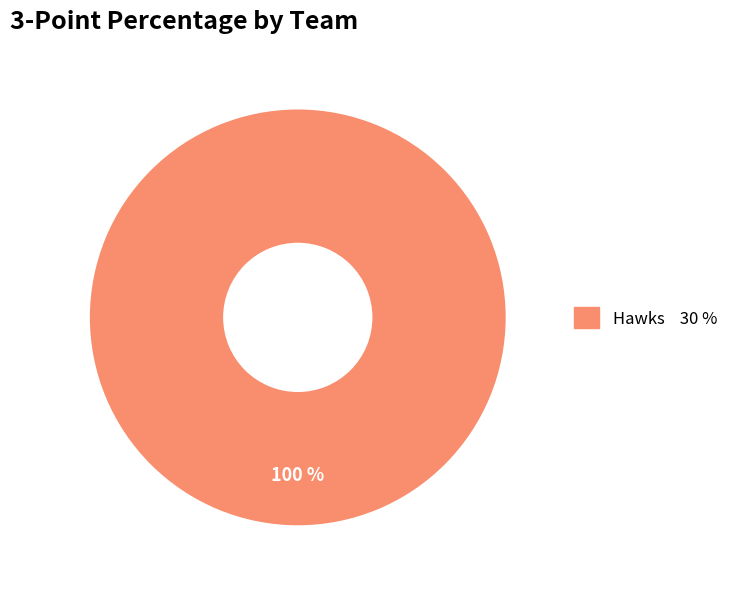

Is there a majority slice in this chart?

Yes